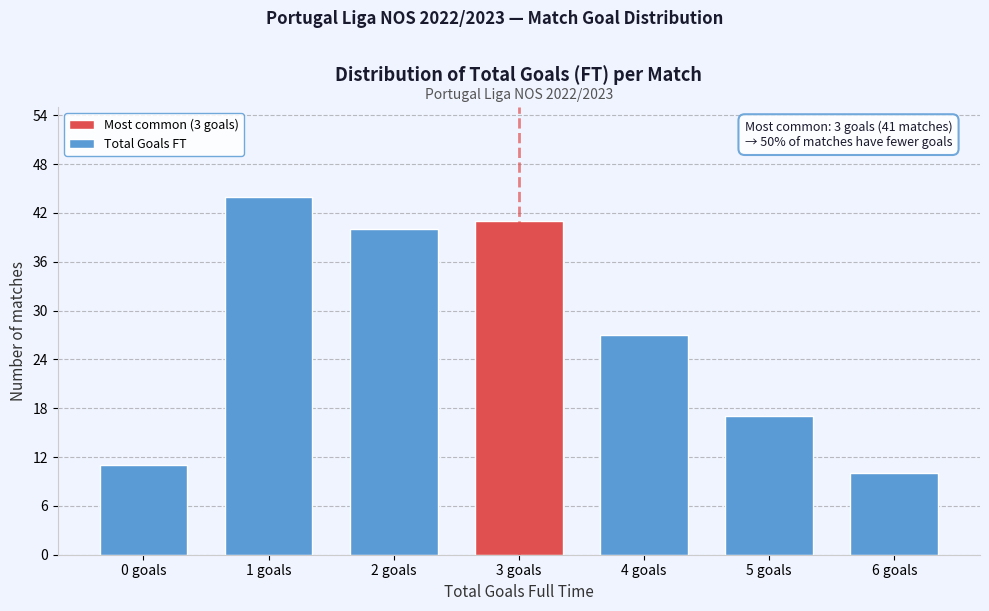

Reading left to right, transcribe all the data shown in this chart.

0 goals=11	1 goals=44	2 goals=40	3 goals=41	4 goals=27	5 goals=17	6 goals=10